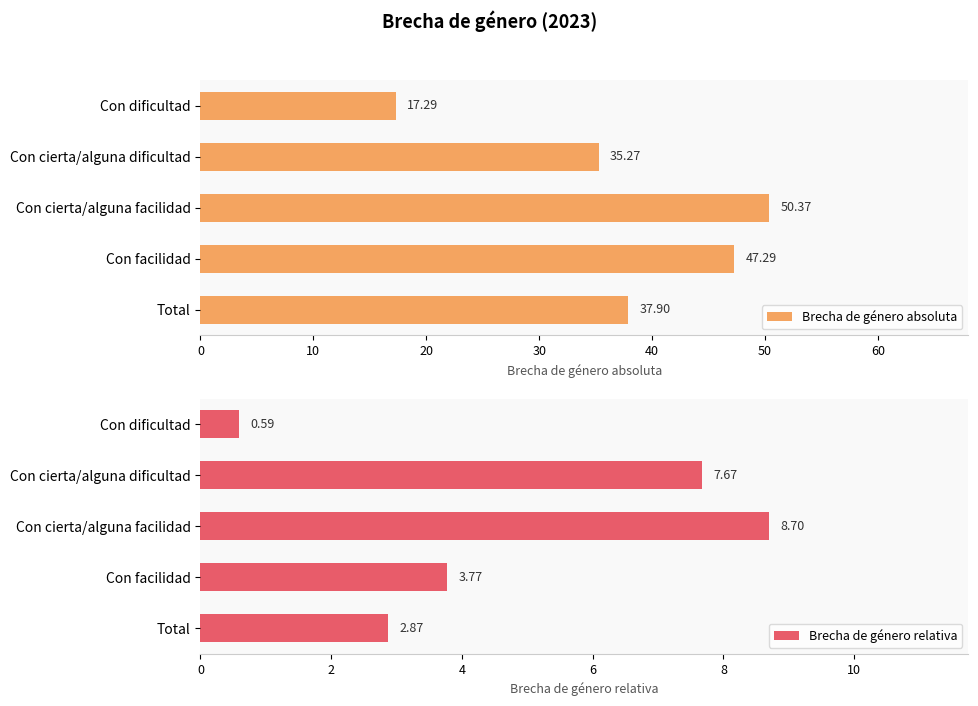

What is the difference between the Brecha de género relativa values at Con cierta/alguna facilidad and Total?

5.8